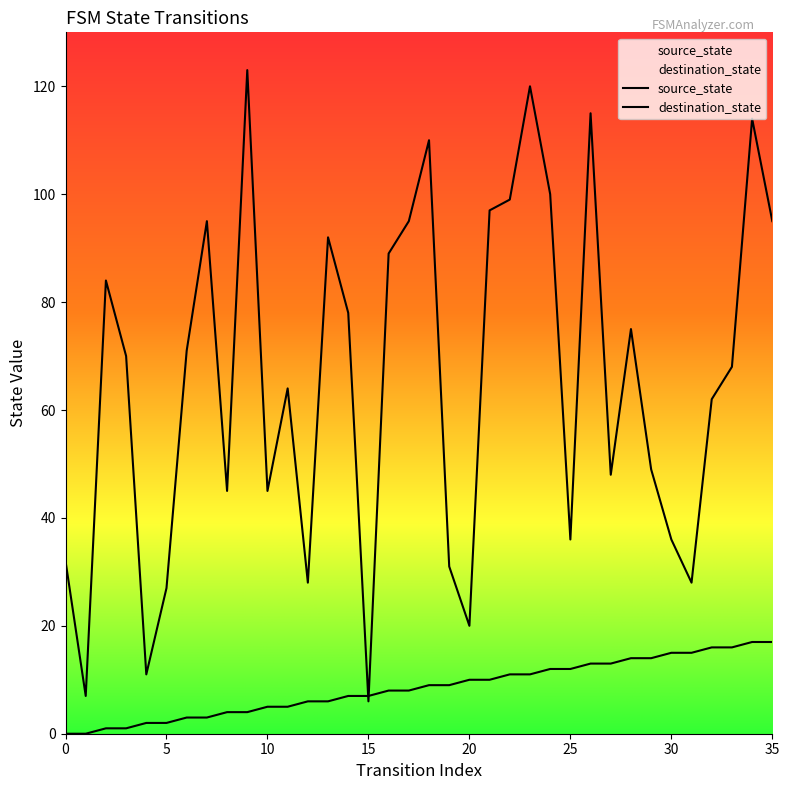

What is the spread (max minus min) of values at 0?

32